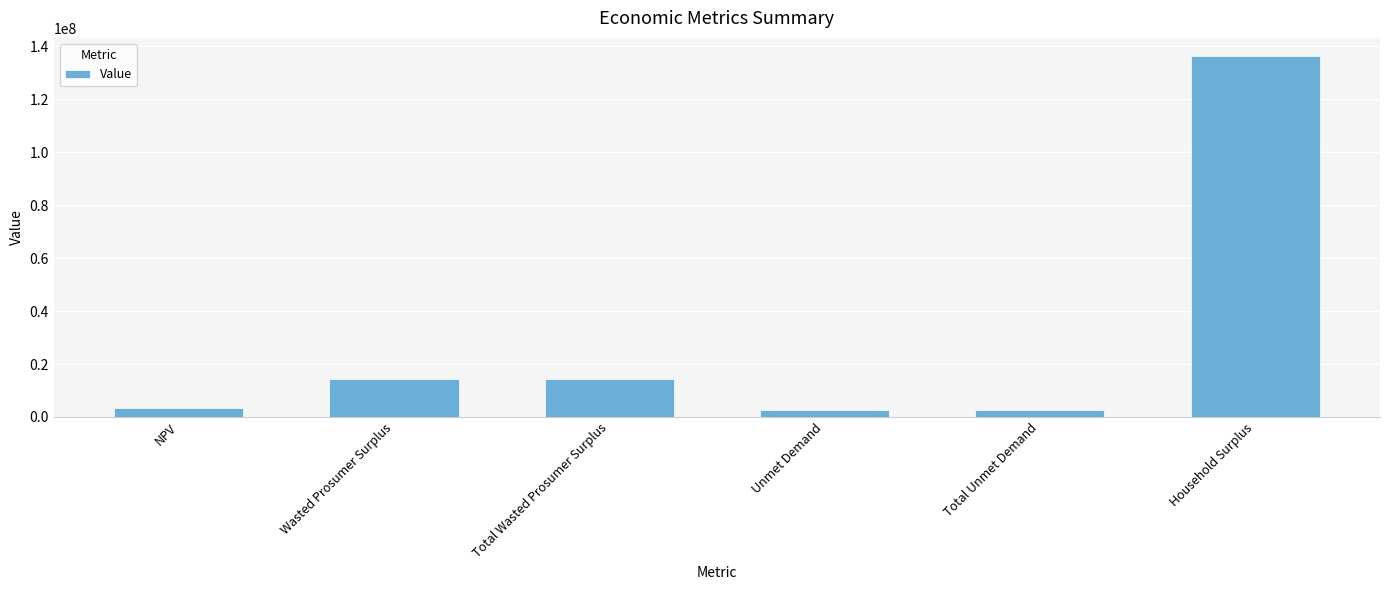

How many bars are there in total?

6